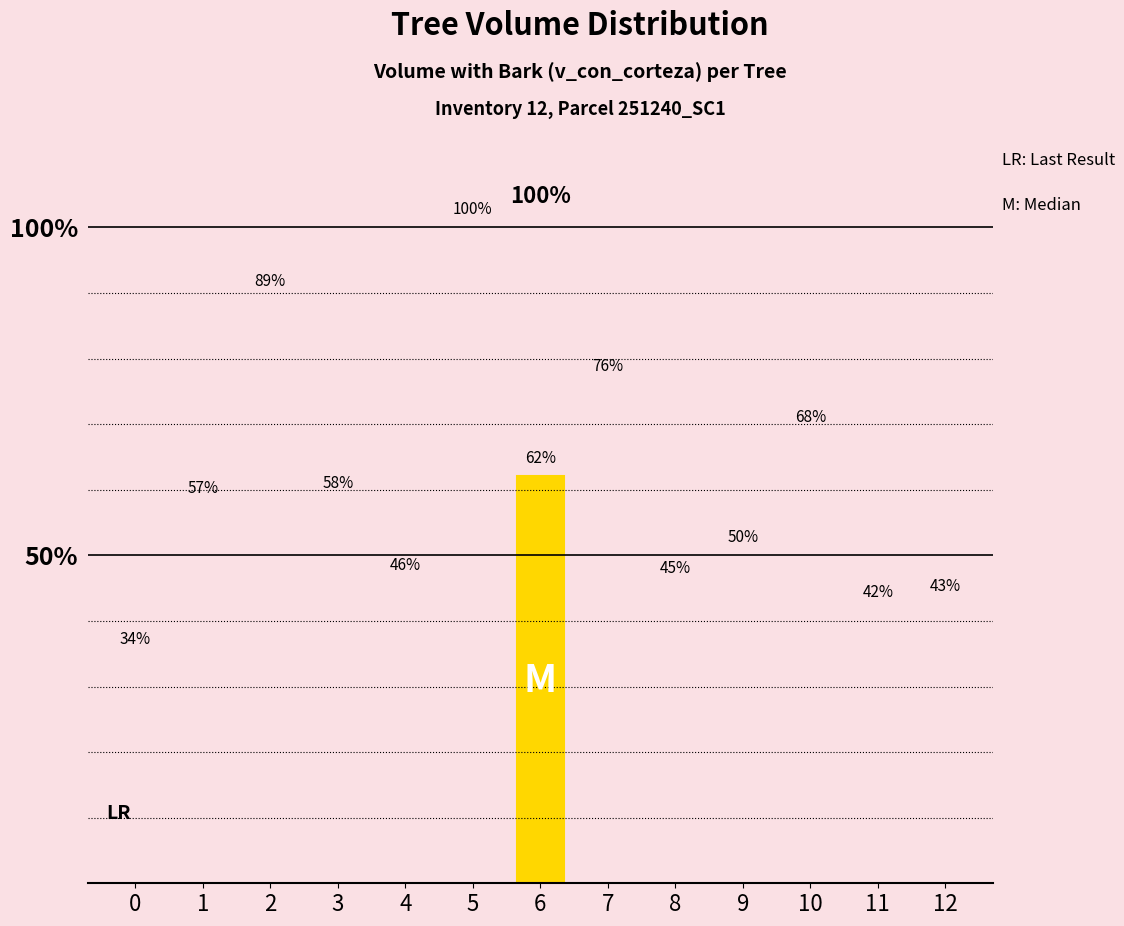

The value at 4 is 45.7. True or false?

True